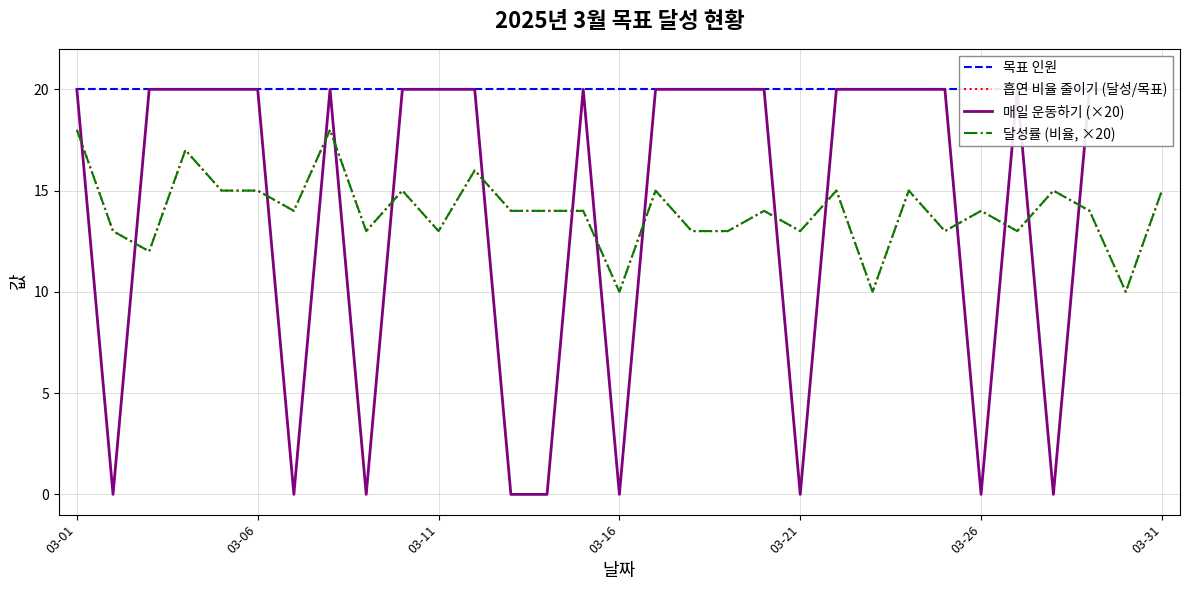

Reading right to left, list all the values displayed in this chart.

목표 인원: 20	20	20	20	20	20	20	20	20	20	20	20	20	20	20	20	20	20	20	20	20	20	20	20	20	20	20	20	20	20	20
흡연 비율 줄이기 (달성/목표): 15	10	14	15	13	14	13	15	10	15	13	14	13	13	15	10	14	14	14	16	13	15	13	18	14	15	15	17	12	13	18
매일 운동하기 (×20): 20	20	20	0	20	0	20	20	20	20	0	20	20	20	20	0	20	0	0	20	20	20	0	20	0	20	20	20	20	0	20
달성률 (비율, ×20): 15	10	14	15	13	14	13	15	10	15	13	14	13	13	15	10	14	14	14	16	13	15	13	18	14	15	15	17	12	13	18